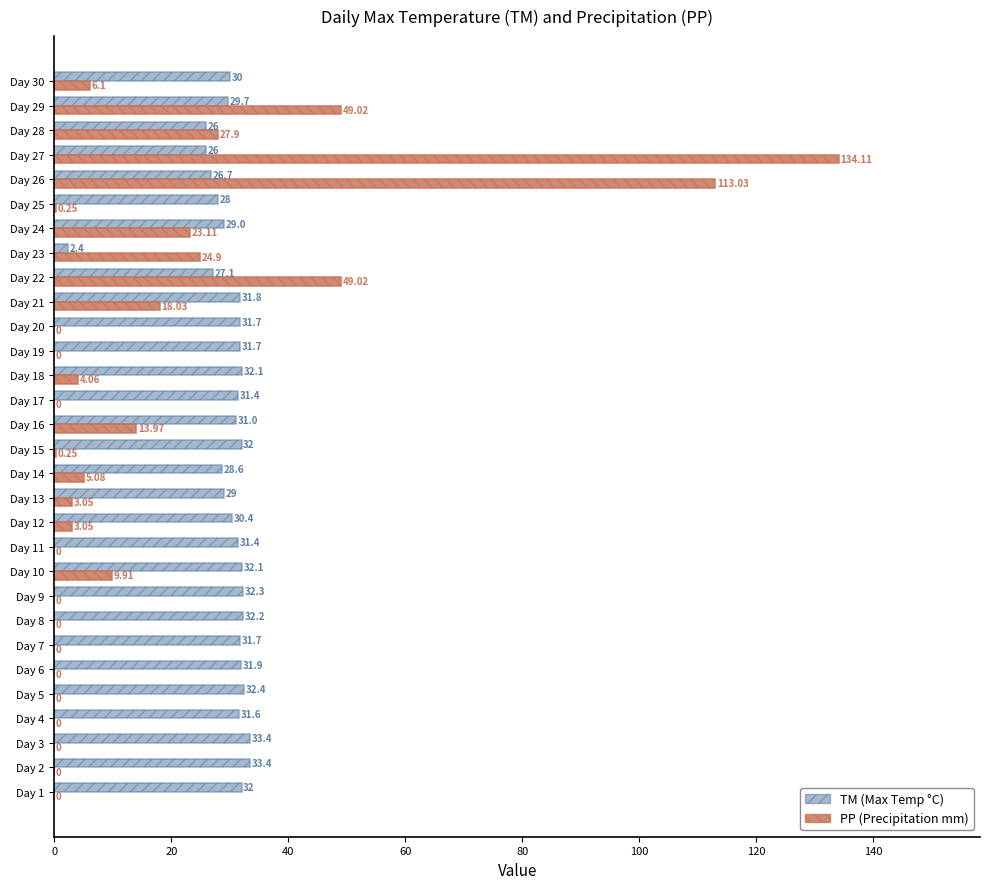

What is the maximum value shown in the chart?

134.1